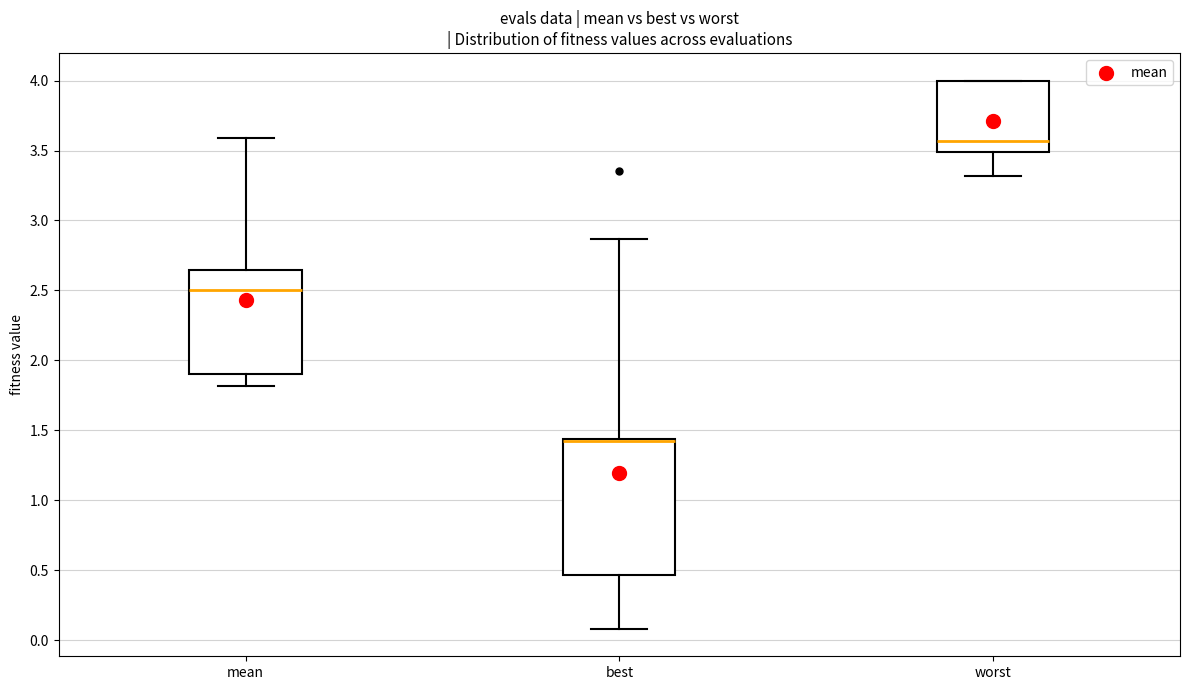

Where is the lower edge of the box for worst on the y-axis? The values are not printed on the chart, so give them approximately, as read against the axis.

3.50